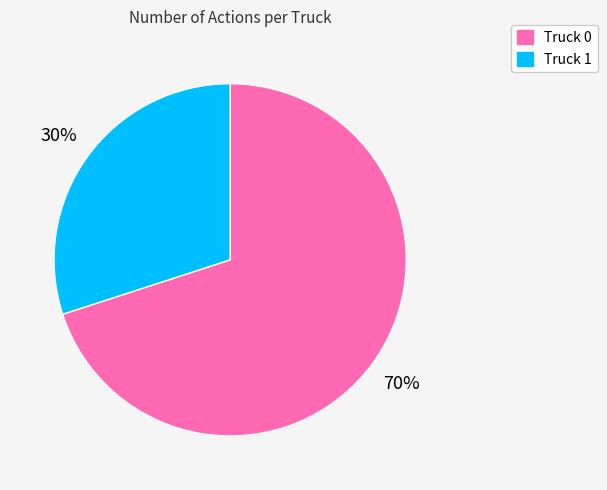

Count the number of slices in the pie.

2